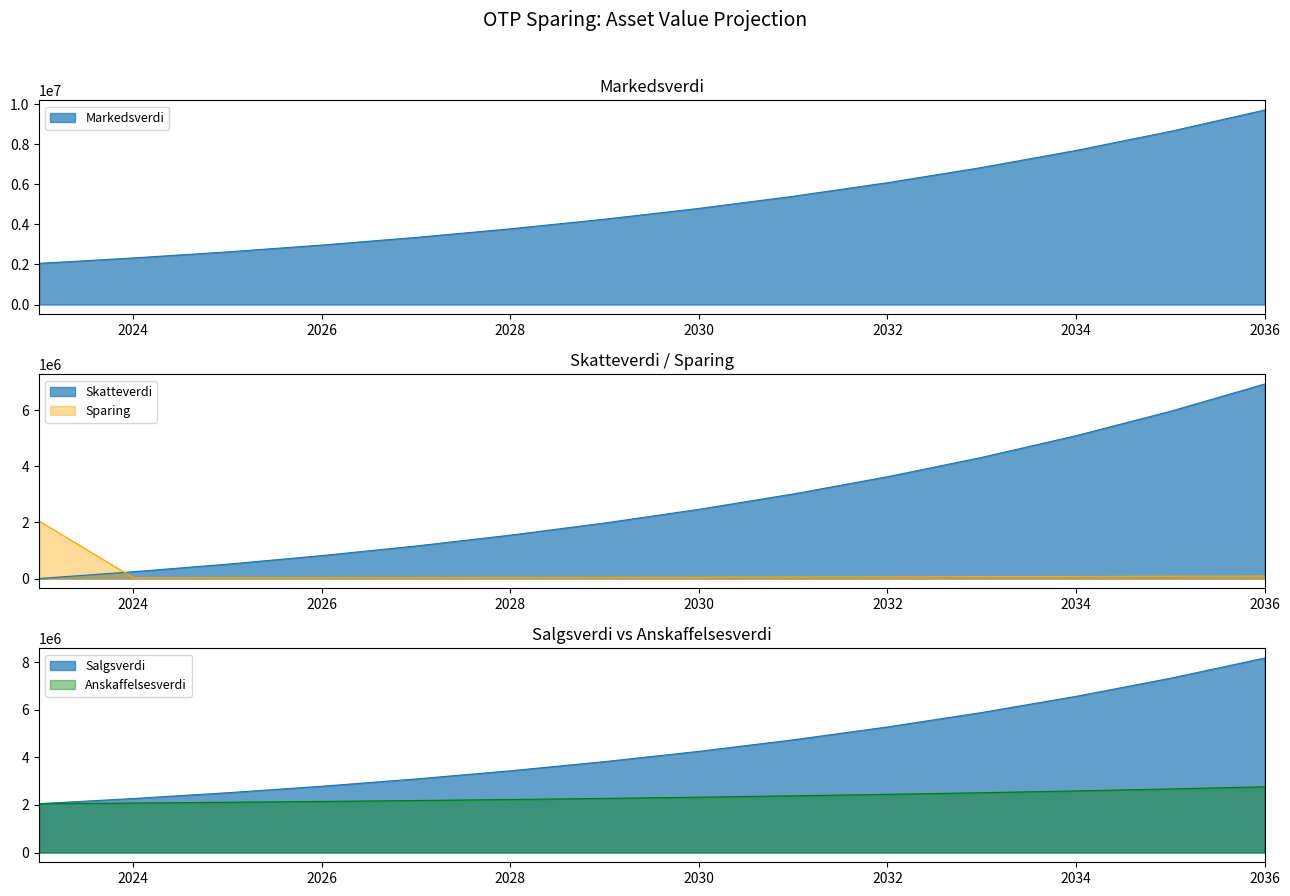

Reading left to right, list all the values displayed in this chart.

Markedsverdi: 2023=2055440.0	2024=2324872.0	2025=2627636.4	2026=2967702.8	2027=3349508.2	2028=3777996.7	2029=4258688.9	2030=4797739.6	2031=5402014.1	2032=6079165.0	2033=6837726.5	2034=7687208.2	2035=8638209.5	2036=9702539.0
Anskaffelsesverdi: 2023=2052800.0	2024=2081840.0	2025=2113784.0	2026=2148922.0	2027=2187574.0	2028=2230091.0	2029=2276860.0	2030=2328306.0	2031=2384897.0	2032=2447147.0	2033=2515622.0	2034=2590944.0	2035=2673799.0	2036=2764939.0
Salgsverdi: 2023=2054859.0	2024=2271405.0	2025=2514588.4	2026=2787570.8	2027=3093882.2	2028=3437457.7	2029=3822686.9	2030=4254464.6	2031=4738248.1	2032=5280121.0	2033=5886863.5	2034=6566030.2	2035=7326039.5	2036=8176267.0
Skatteverdi: 2023=2640.0	2024=243032.0	2025=513852.4	2026=818780.8	2027=1161934.2	2028=1547905.7	2029=1981828.9	2030=2469433.6	2031=3017117.1	2032=3632018.0	2033=4322104.5	2034=5096264.2	2035=5964410.5	2036=6937600.0
Sparing: 2023=2052800.0	2024=29040.0	2025=31944.0	2026=35138.0	2027=38652.0	2028=42517.0	2029=46769.0	2030=51446.0	2031=56591.0	2032=62250.0	2033=68475.0	2034=75322.0	2035=82855.0	2036=91140.0